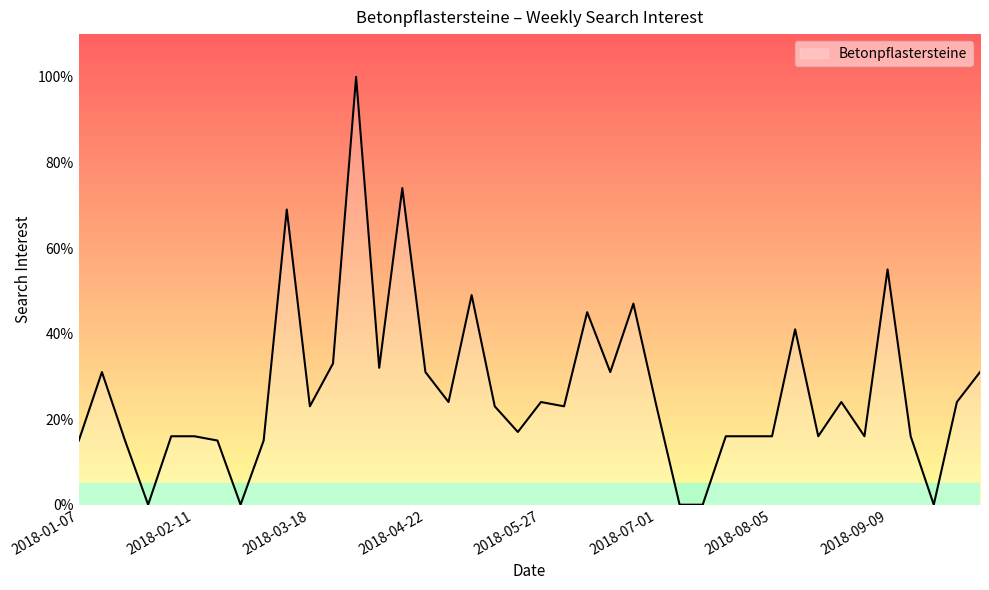

What is the difference between the maximum and minimum values?

100